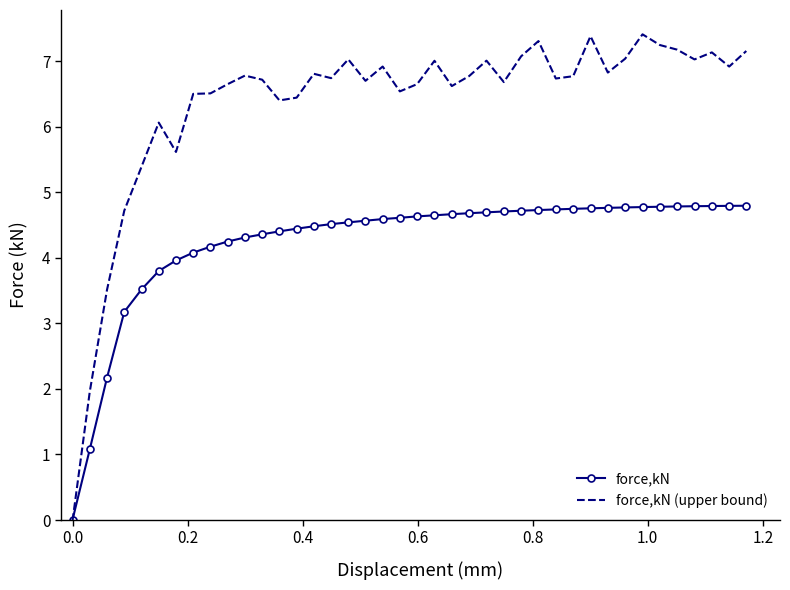

What are all the series names shown in the legend?

force,kN, force,kN (upper bound)